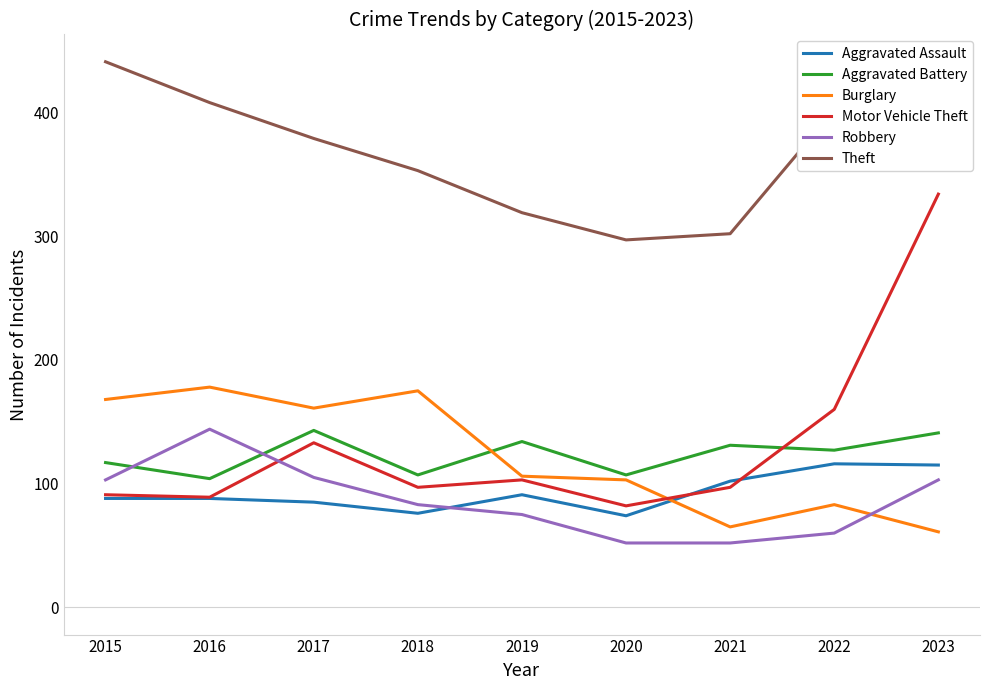

True or false: Theft and Aggravated Assault cross at least once.

False